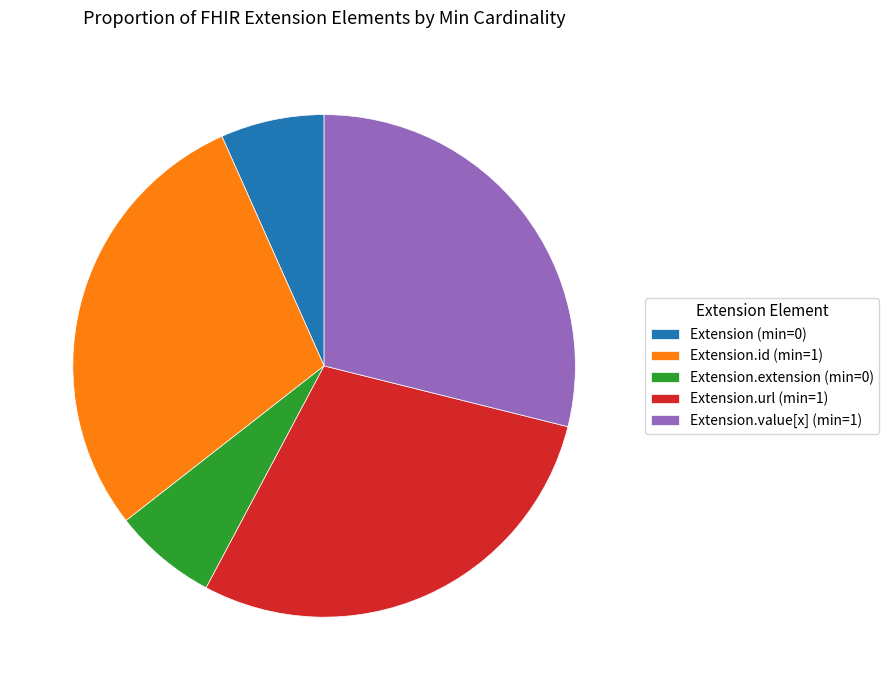

Is there any slice that represents more than half of the pie?

No